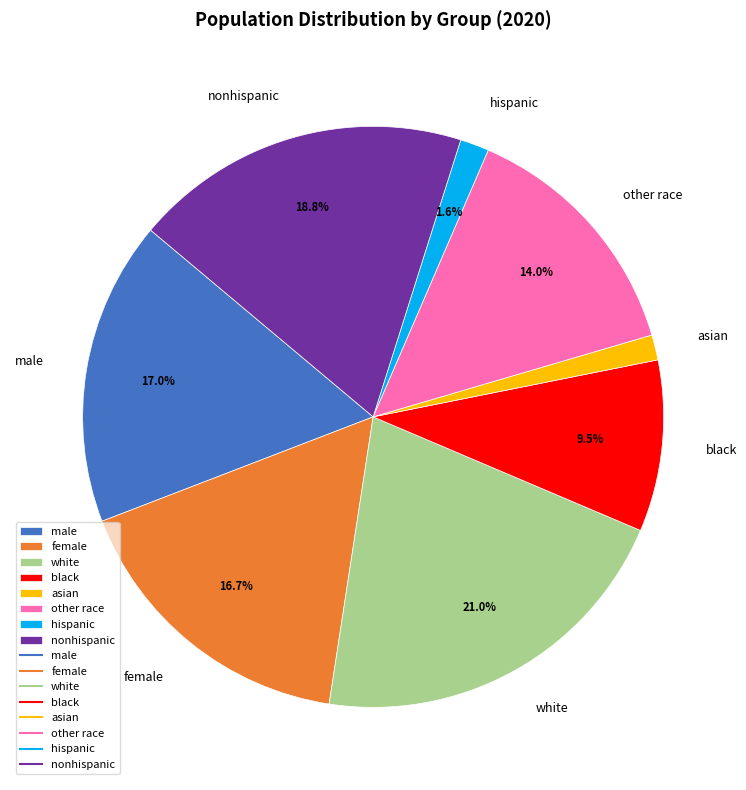

Count the number of slices in the pie.

8